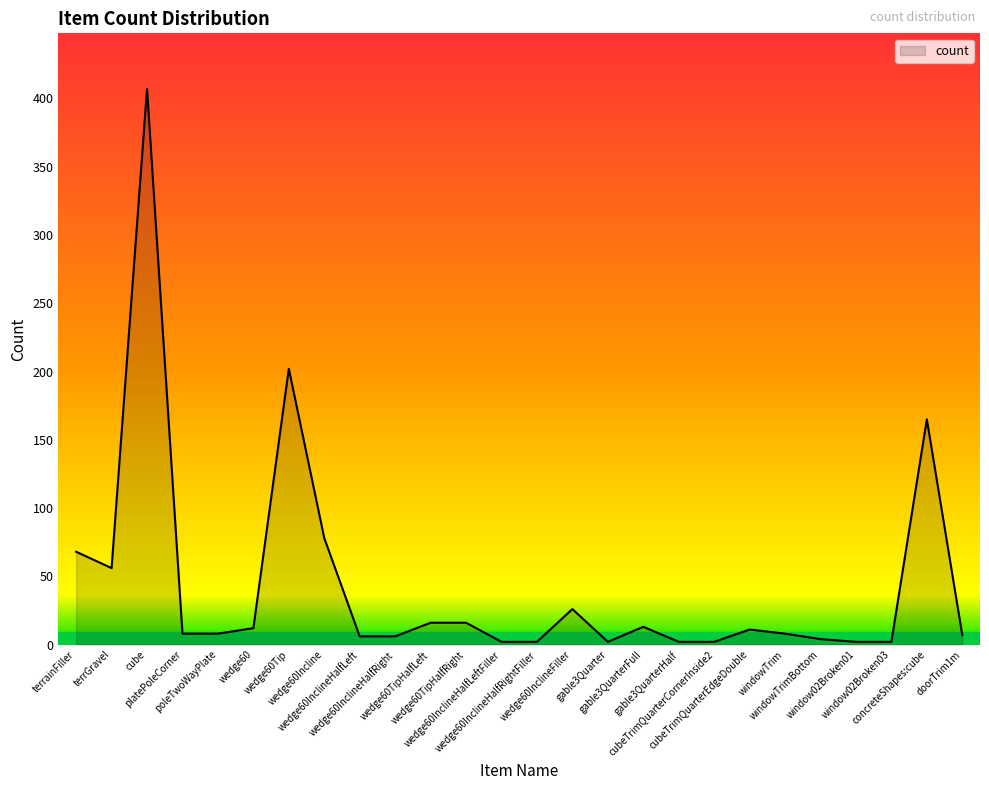

What is the greatest value displayed?

407